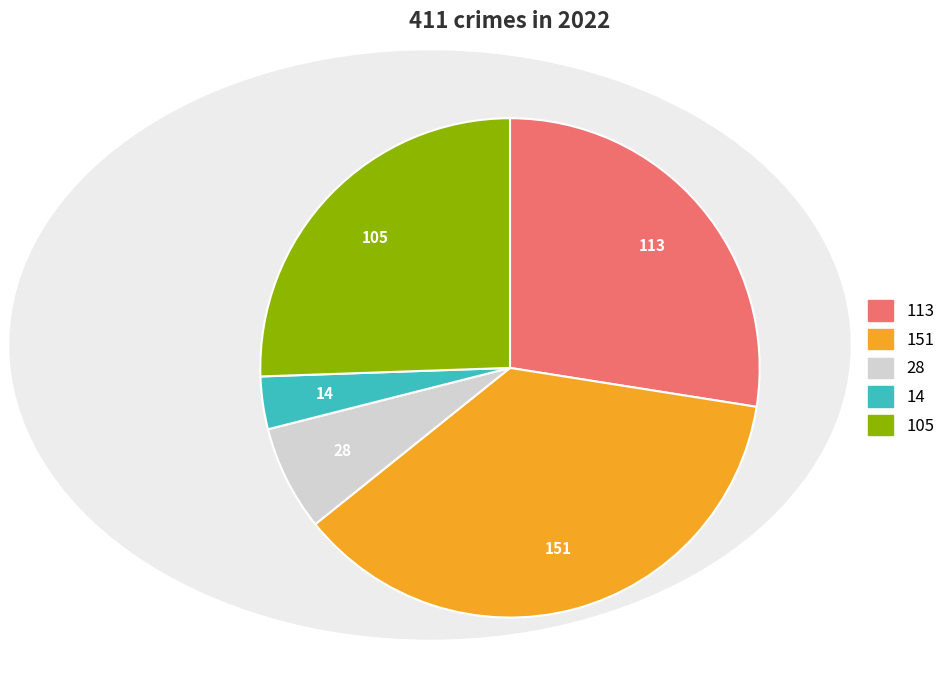

Is there any slice that represents more than half of the pie?

No